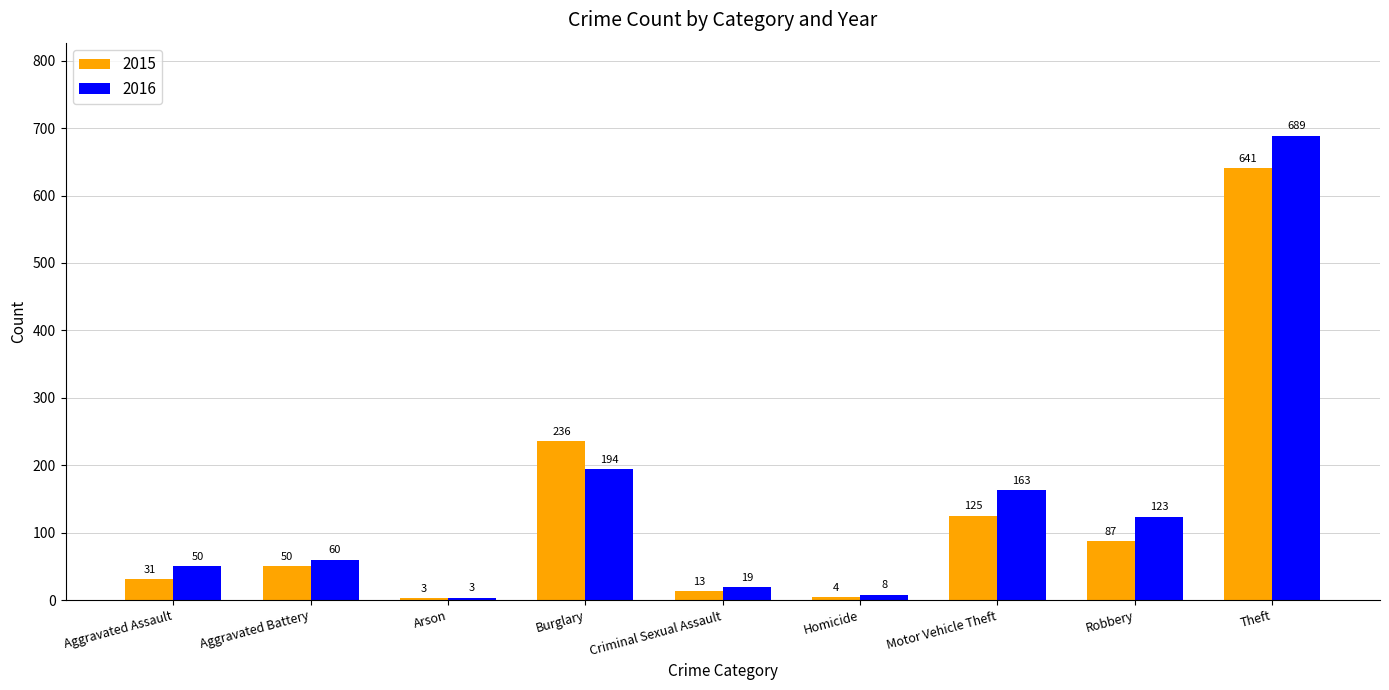

Reading left to right, extract all data points from this chart.

2015: Aggravated Assault=31	Aggravated Battery=50	Arson=3	Burglary=236	Criminal Sexual Assault=13	Homicide=4	Motor Vehicle Theft=125	Robbery=87	Theft=641
2016: Aggravated Assault=50	Aggravated Battery=60	Arson=3	Burglary=194	Criminal Sexual Assault=19	Homicide=8	Motor Vehicle Theft=163	Robbery=123	Theft=689